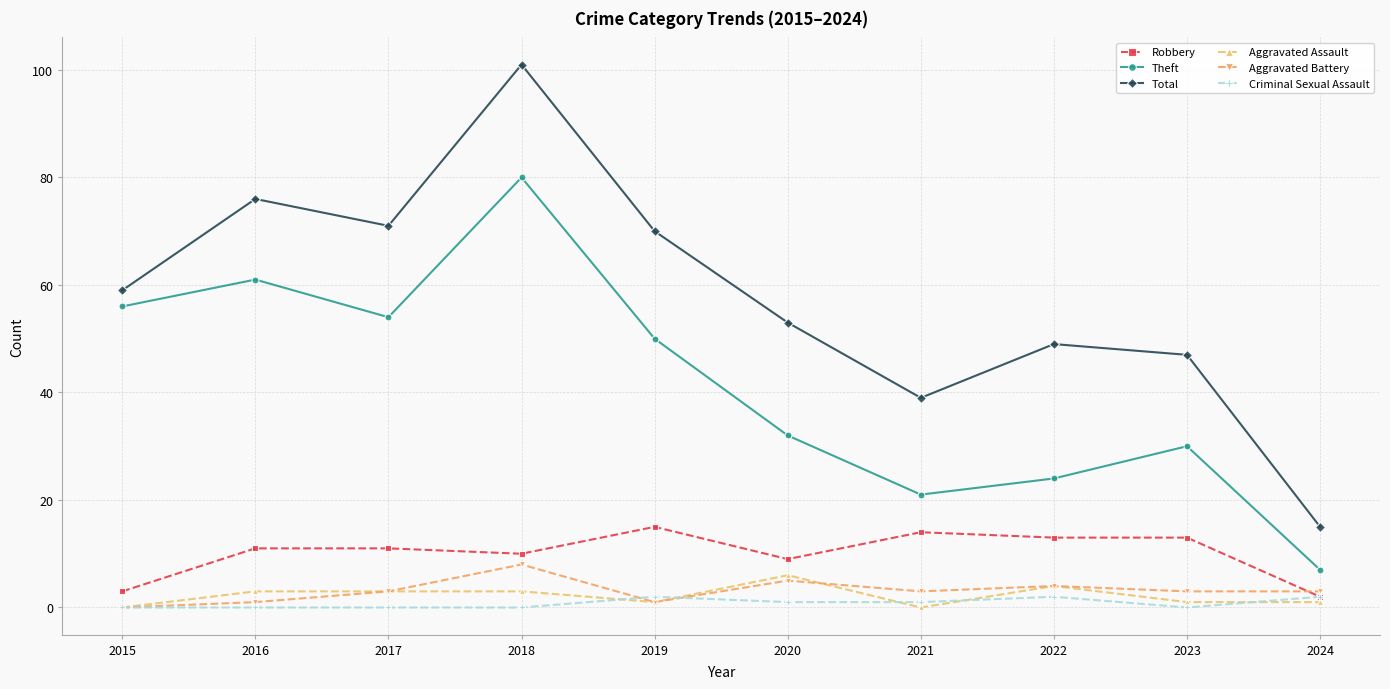

How many data points does each series have?

10